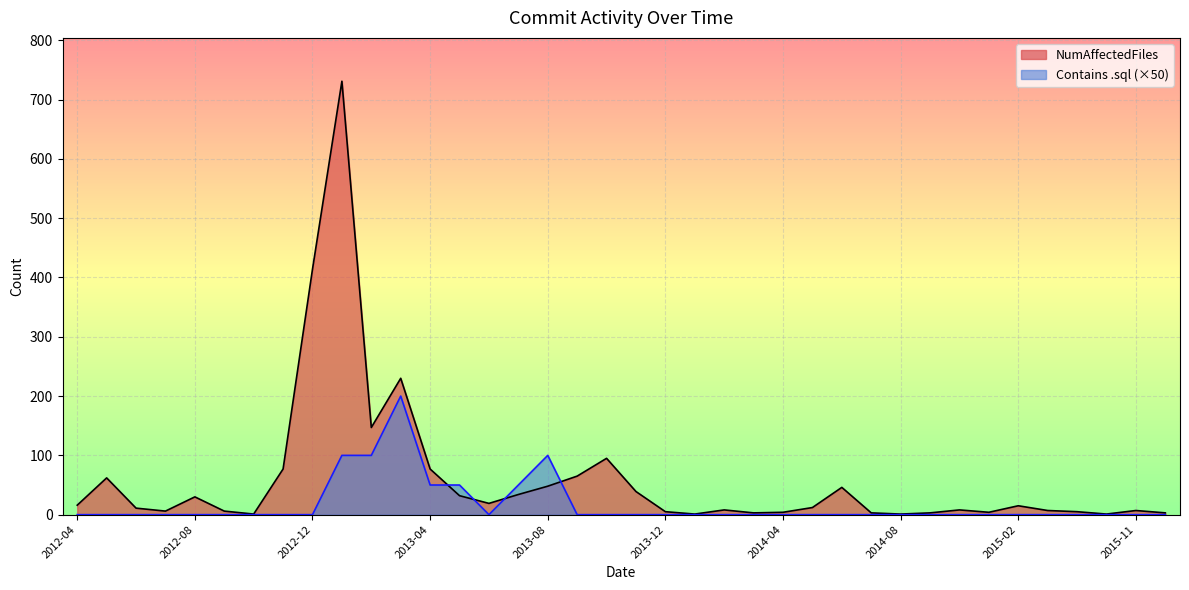

How many values in the NumAffectedFiles series are below 12?

19